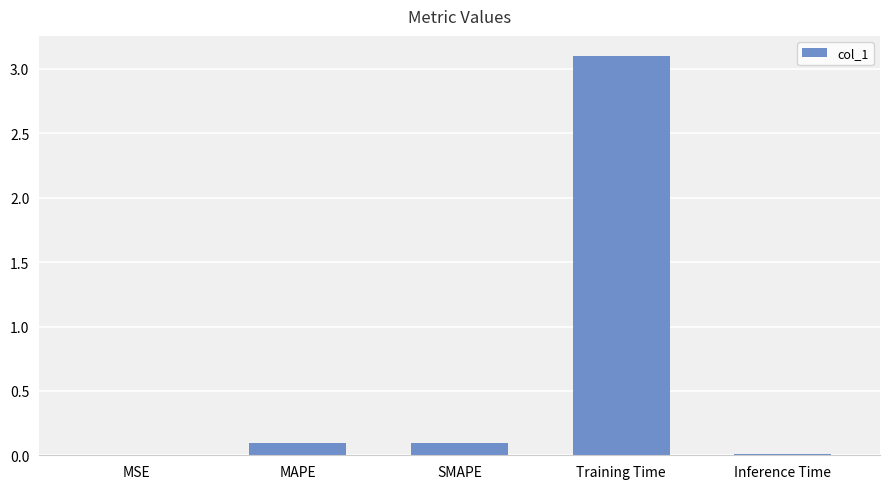

What is the sum of the values at Training Time and SMAPE?

3.2